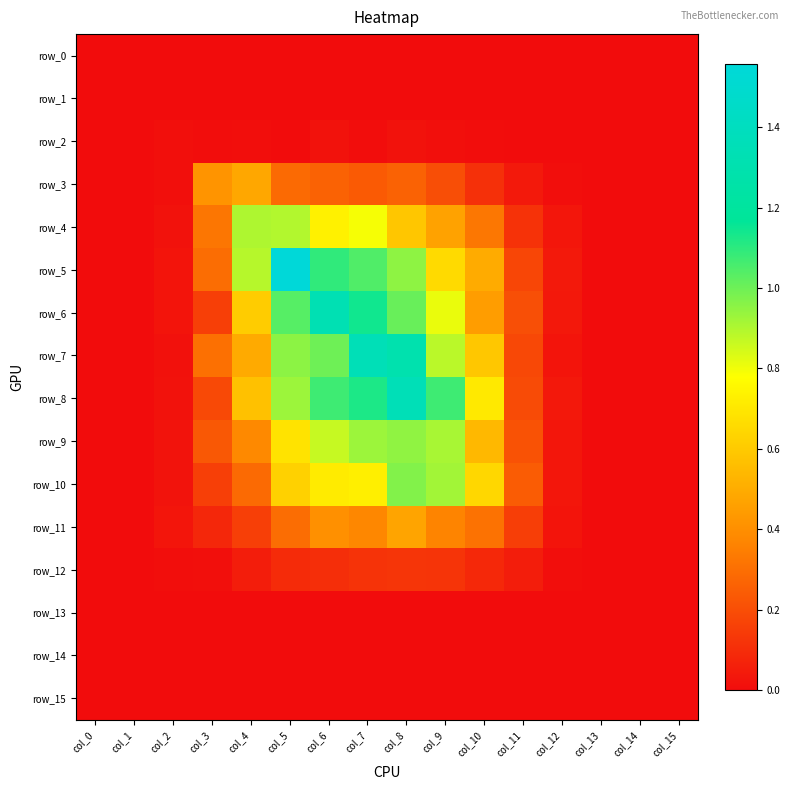

At which category is the sum across all series the highest?

col_8